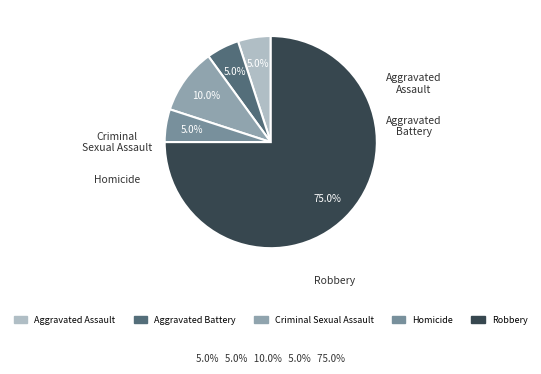

Which slice is the smallest?

Aggravated Assault